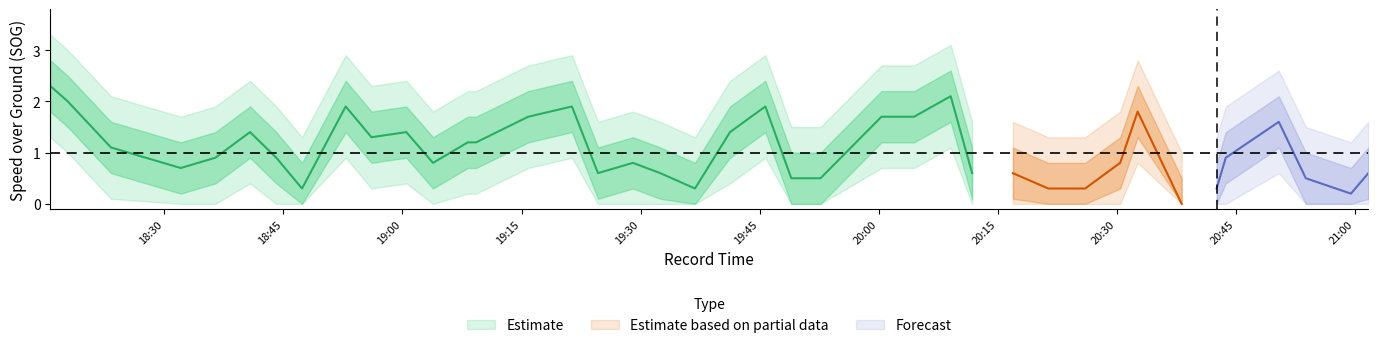

True or false: SOG_lower has more than 1 interior local peaks.

True